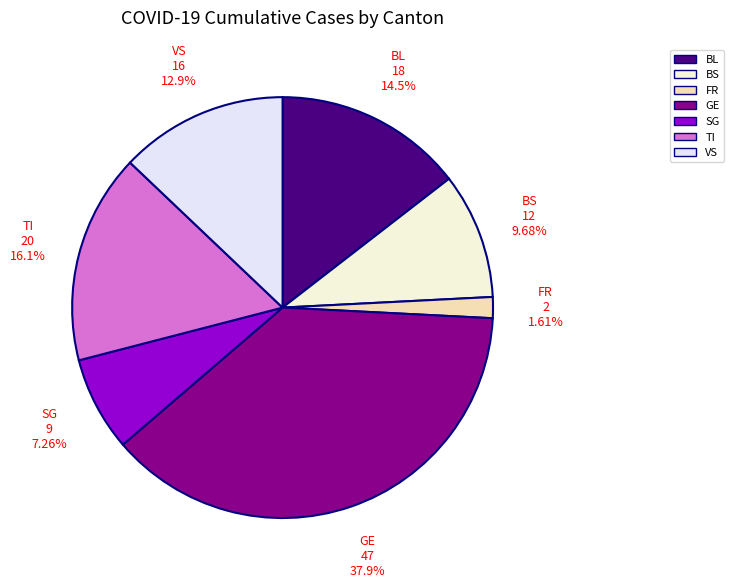

Is it true that VS is 13% of the pie?

True